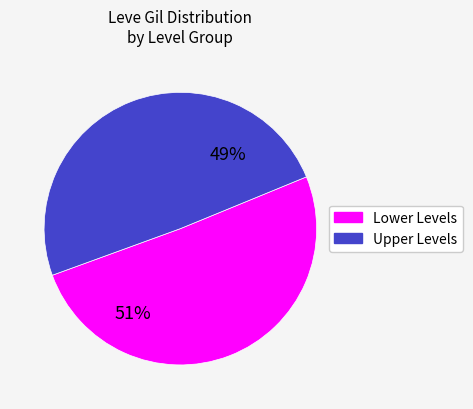

To the nearest percent, what is the average slice percentage?

50%